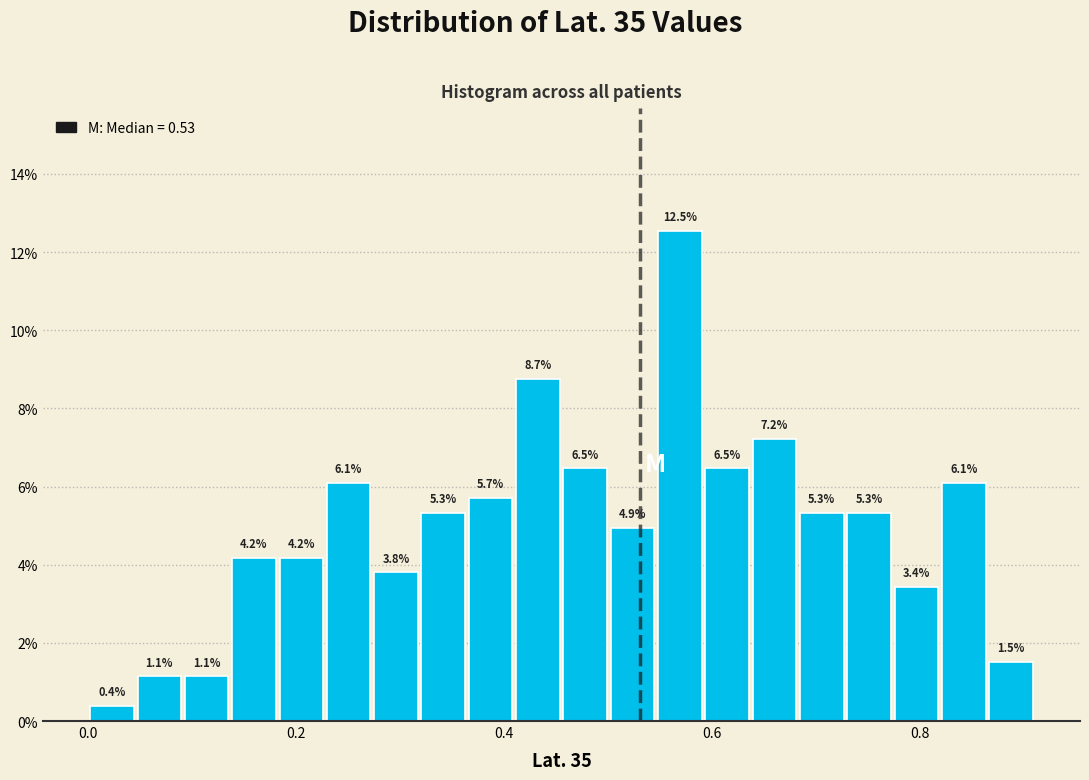

Read against the x-axis, roughly where is the centre of the tallest bar?

0.56